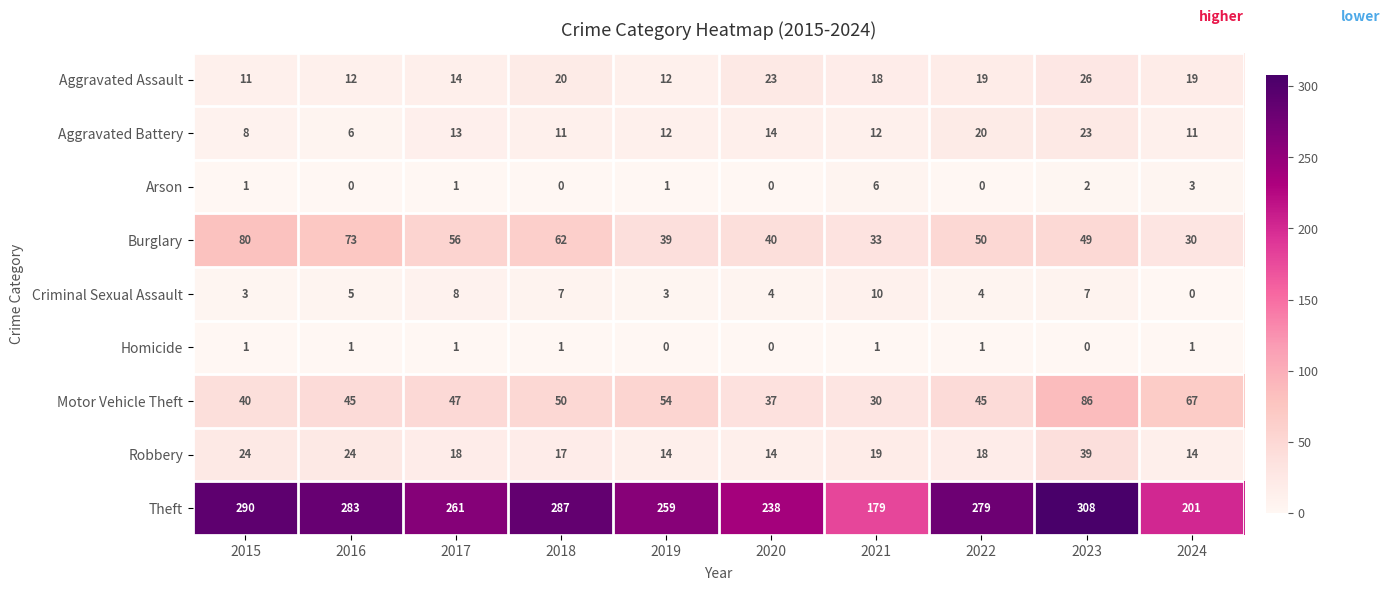

The value of Burglary at 2024 is 54. True or false?

False